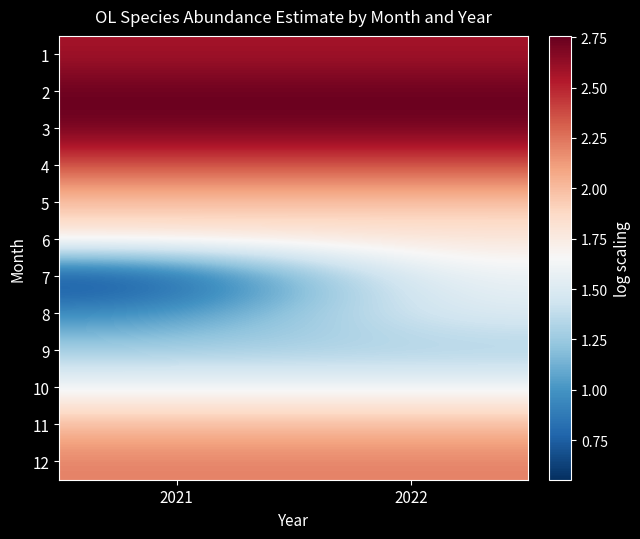

At how many categories does at least one series exceed 1?

2